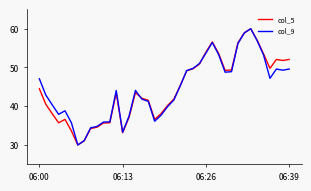

What is the lowest value of the col_9 series?

30.0